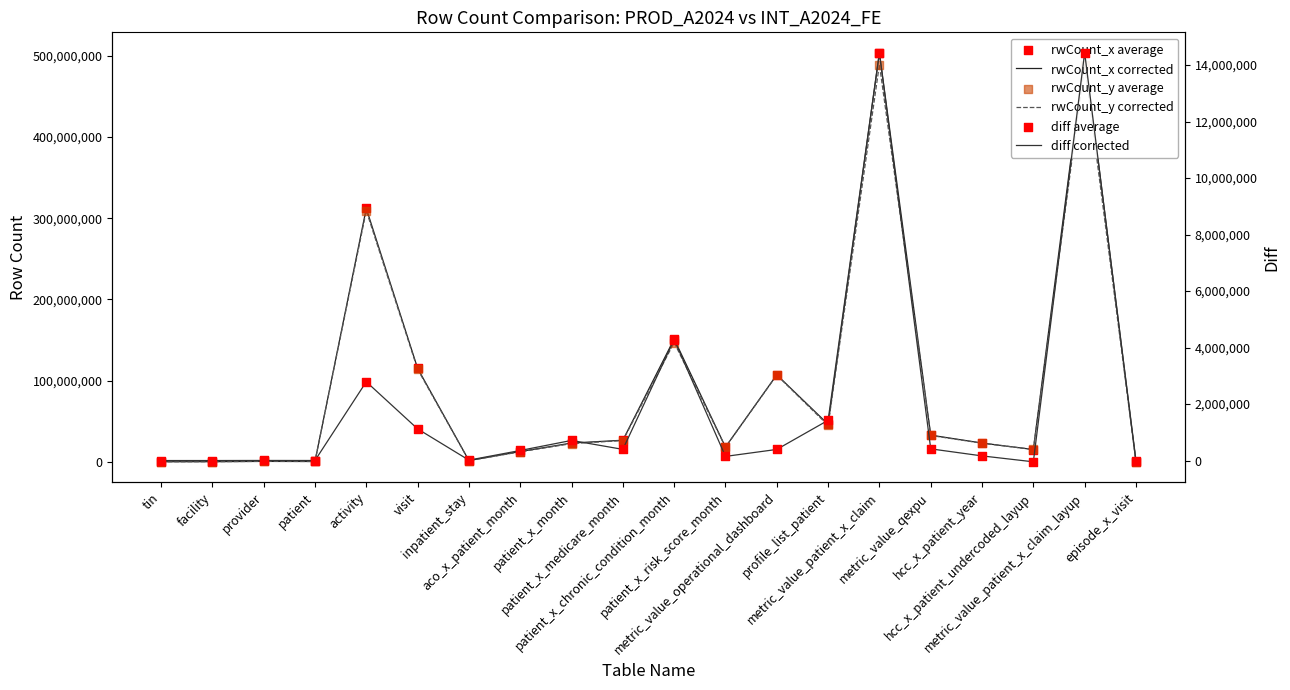

Which series has the widest spread of Y values?

rwCount_x